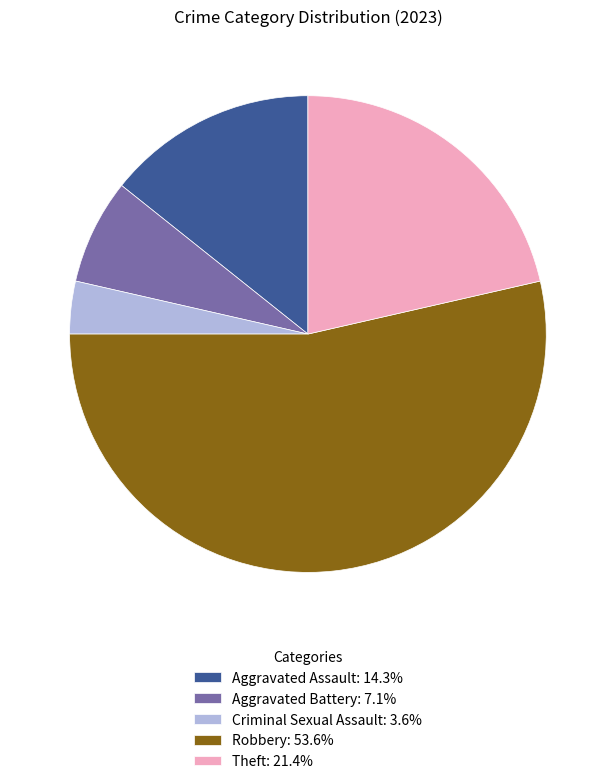

Does Theft represent more than half of the total?

No